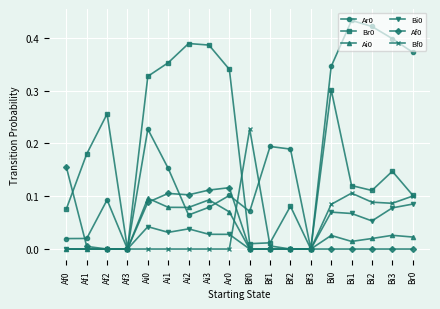

Which label corresponds to the largest value in the chart?

Bi1